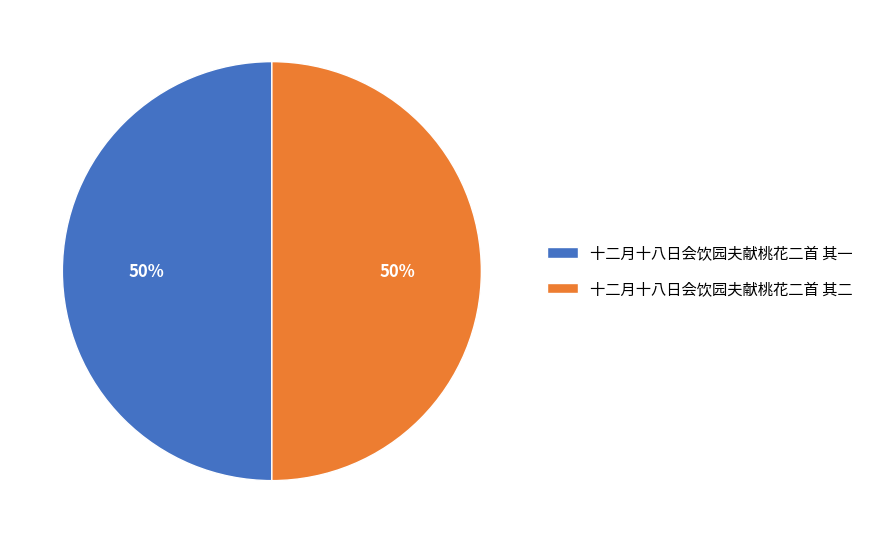

Is the sum of 十二月十八日会饮园夫献桃花二首 其二 and 十二月十八日会饮园夫献桃花二首 其一 greater than half?

Yes